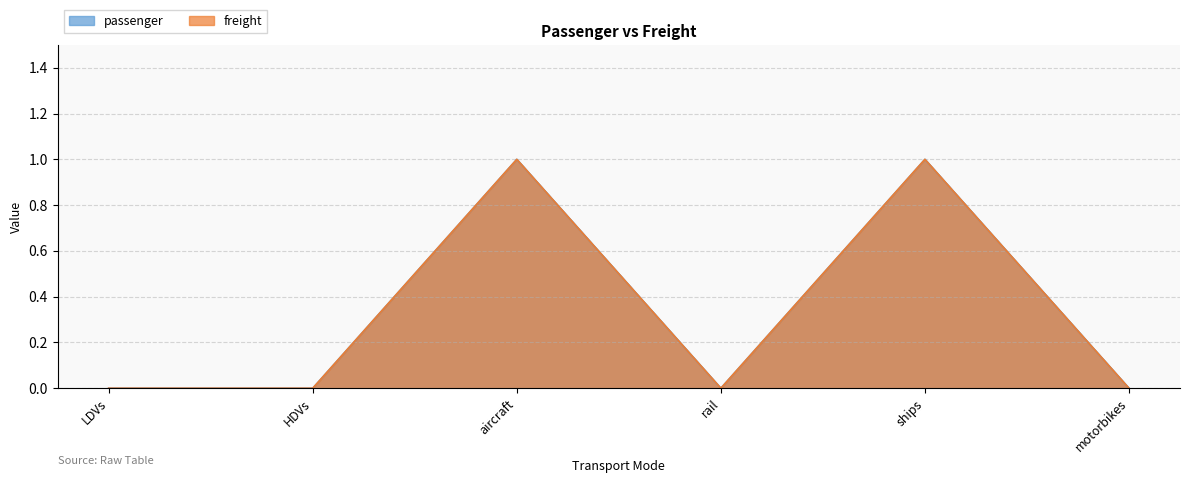

Reading left to right, list all the values displayed in this chart.

passenger: 0	0	1	0	1	0
freight: 0	0	1	0	1	0